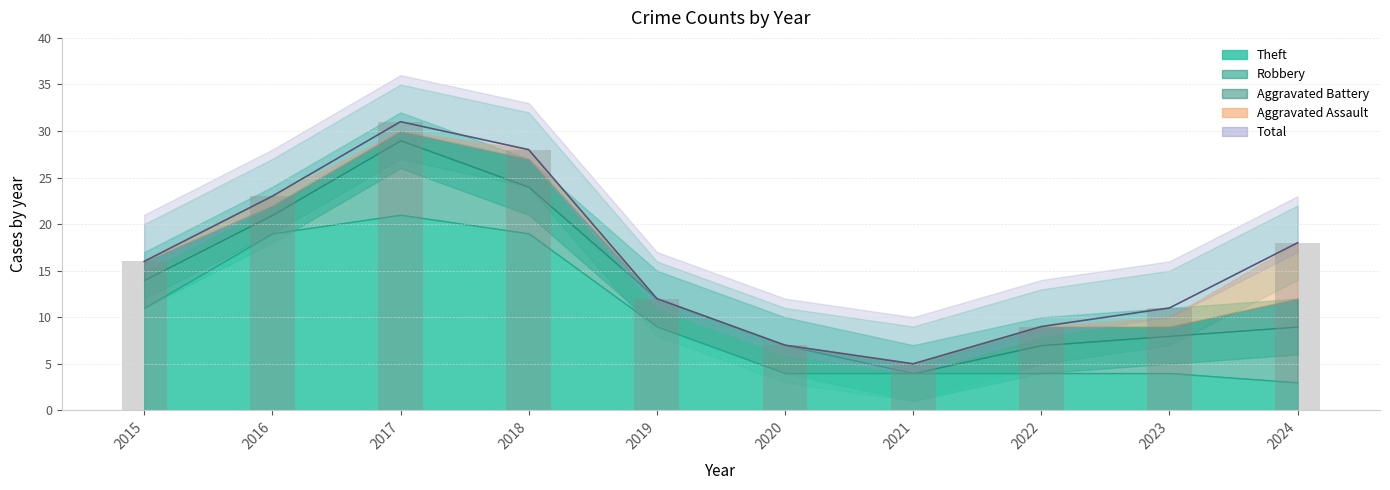

Rank the categories by value from lowest to highest.

2021, 2020, 2022, 2023, 2019, 2015, 2024, 2016, 2018, 2017